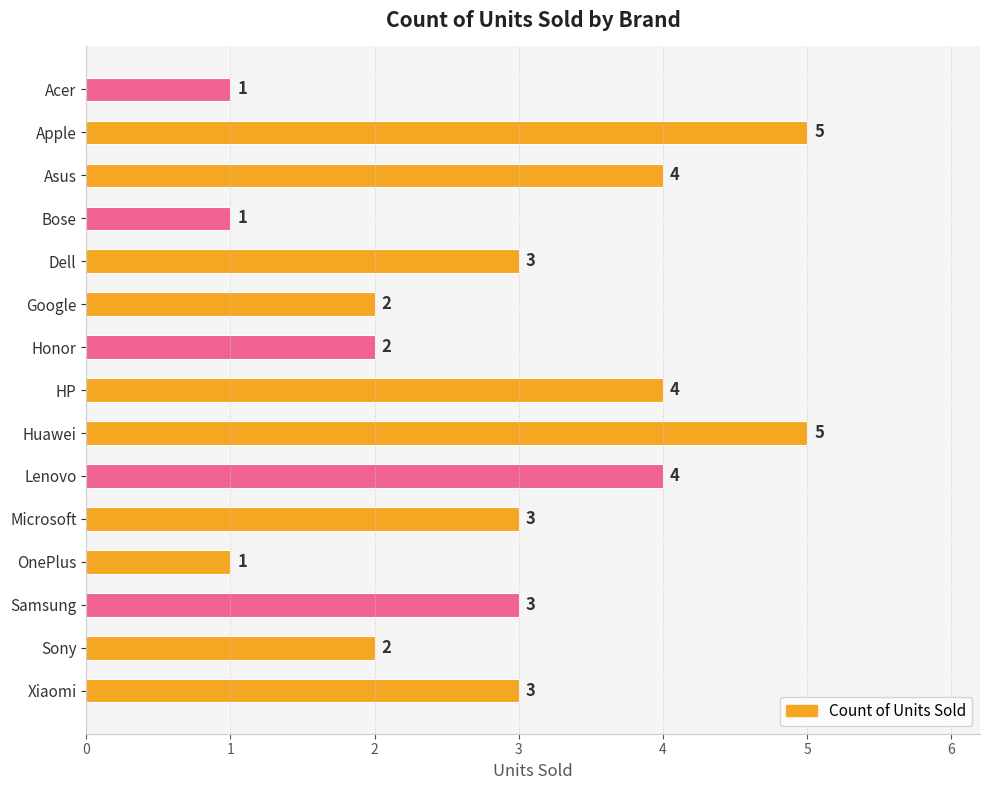

What is the ratio of the value at Microsoft to the value at Xiaomi?

1.0